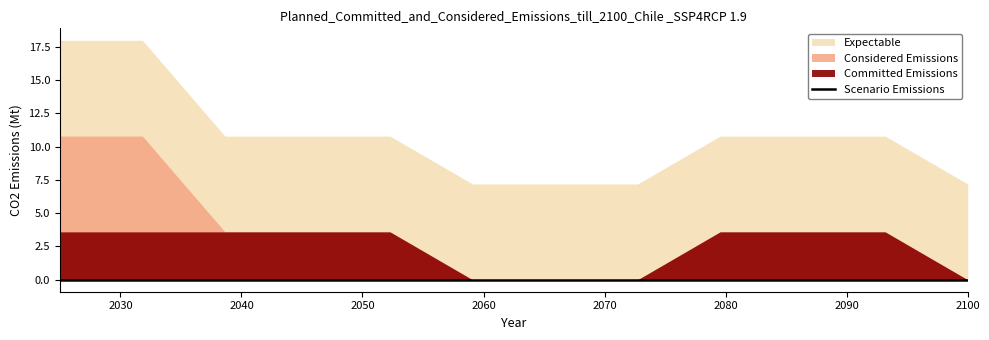

What is the total value across all series at Item 9?

10.8